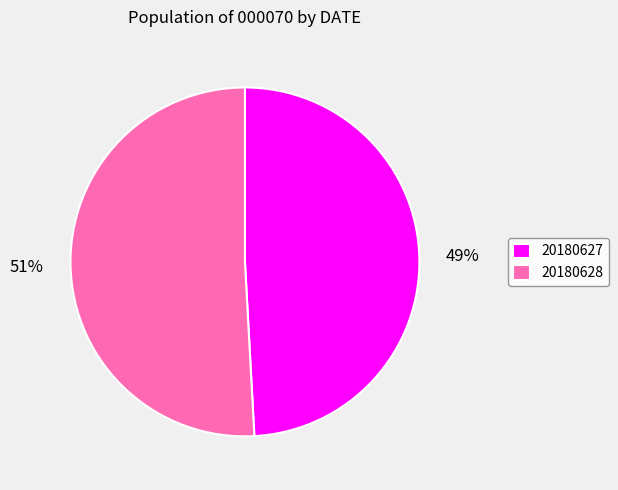

Is there a majority slice in this chart?

Yes